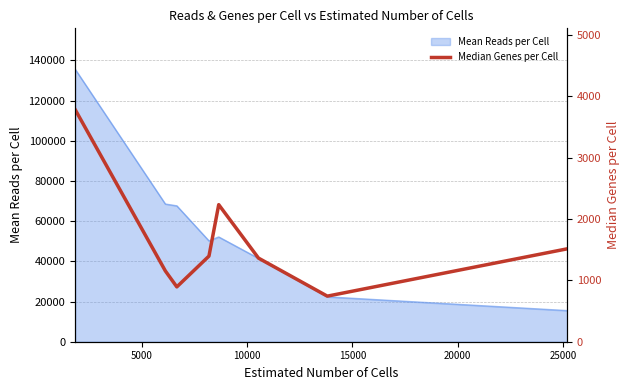

The value at 30000 is 493. True or false?

False